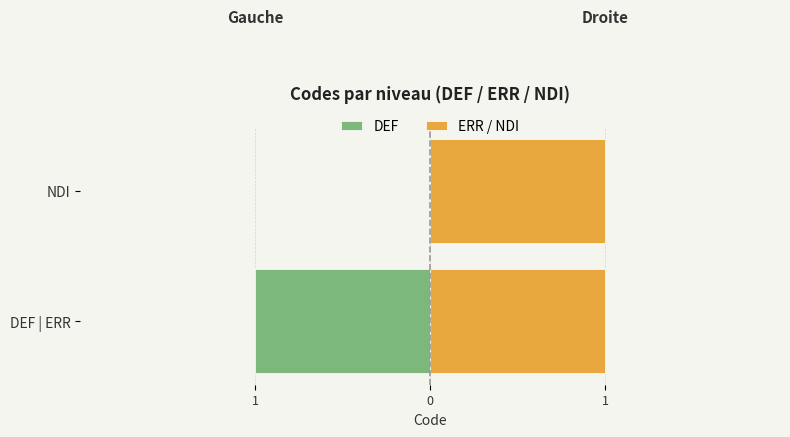

What is the difference between the maximum and minimum values in the DEF series?

1.0